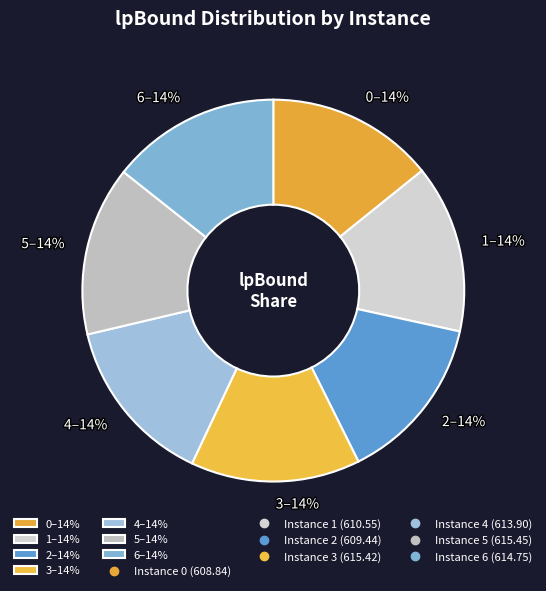

What percentage is the 3 slice, to the nearest percent?

14%